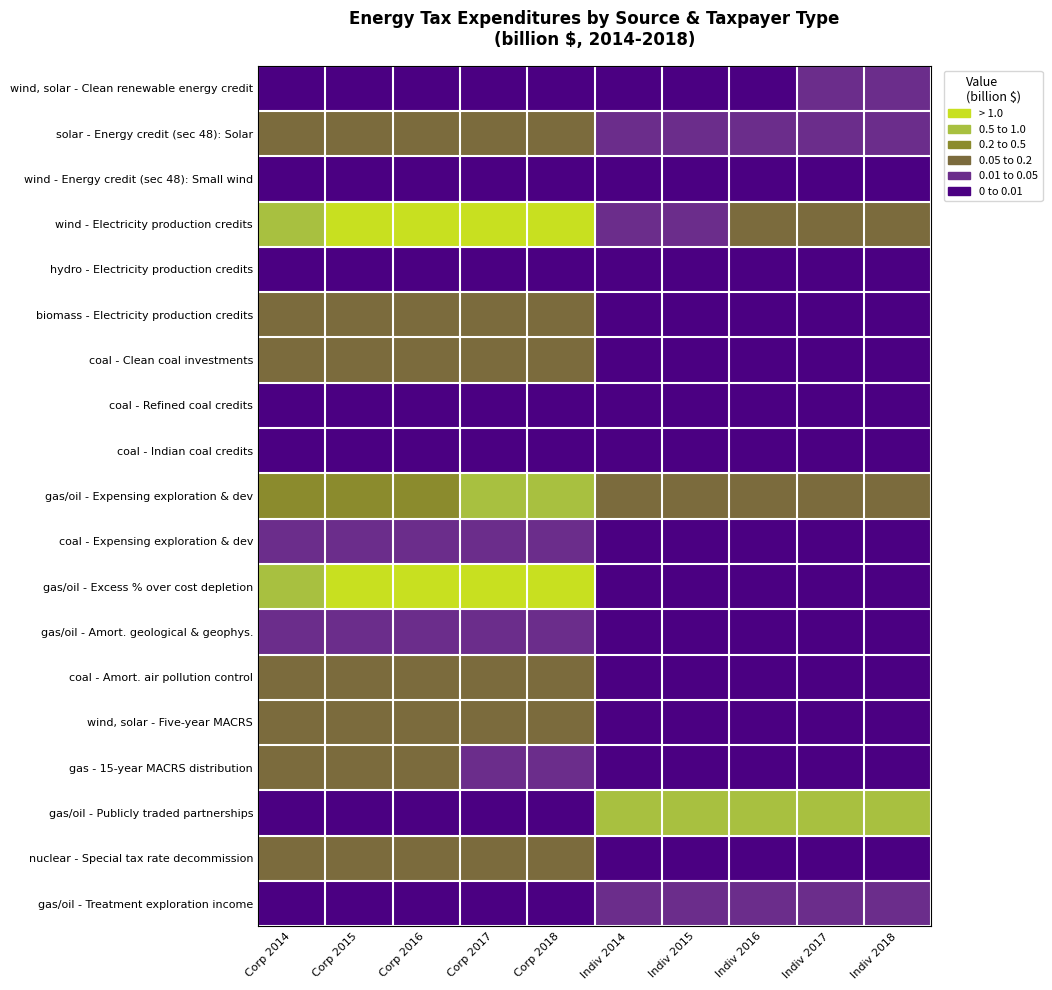

Which series has the largest range (max minus min)?

wind - Electricity production credits